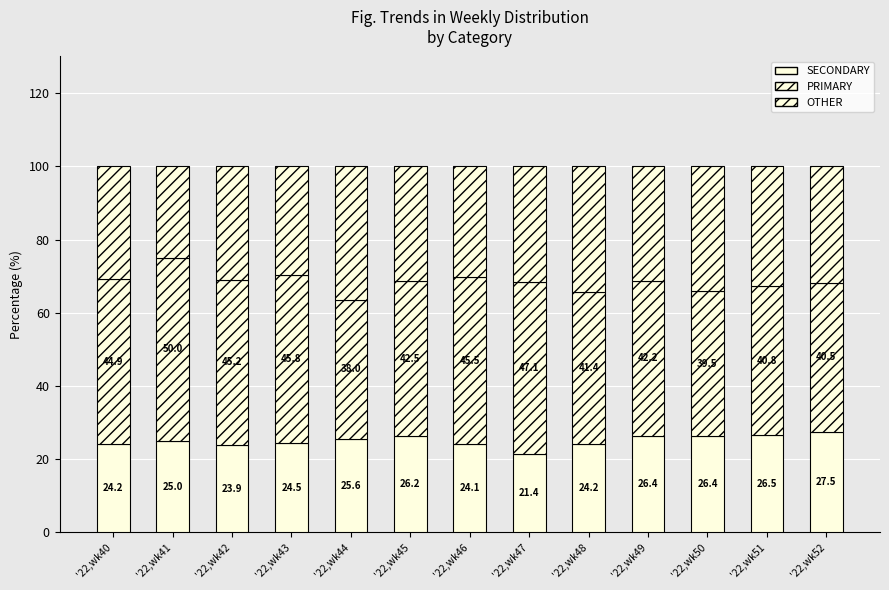

Count the number of data series in this chart.

3